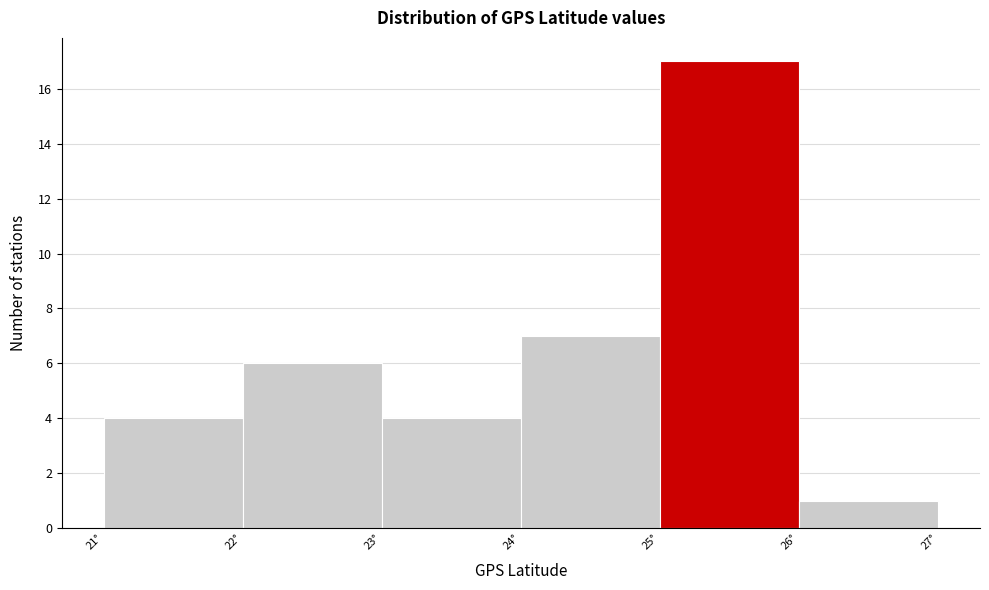

Reading left to right, list every bar in this chart as the range it spans on the x-axis followed by its height. The values are not printed on the chart, so give them approximately, as read against the axis.

21 to 22: 4
22 to 23: 6
23 to 24: 4
24 to 25: 7
25 to 26: 17
26 to 27: 1